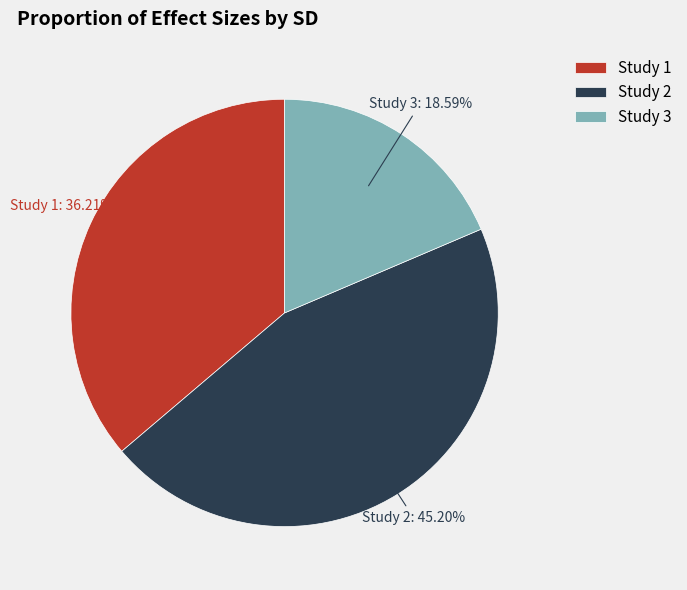

Is the sum of Study 3 and Study 2 greater than half?

Yes